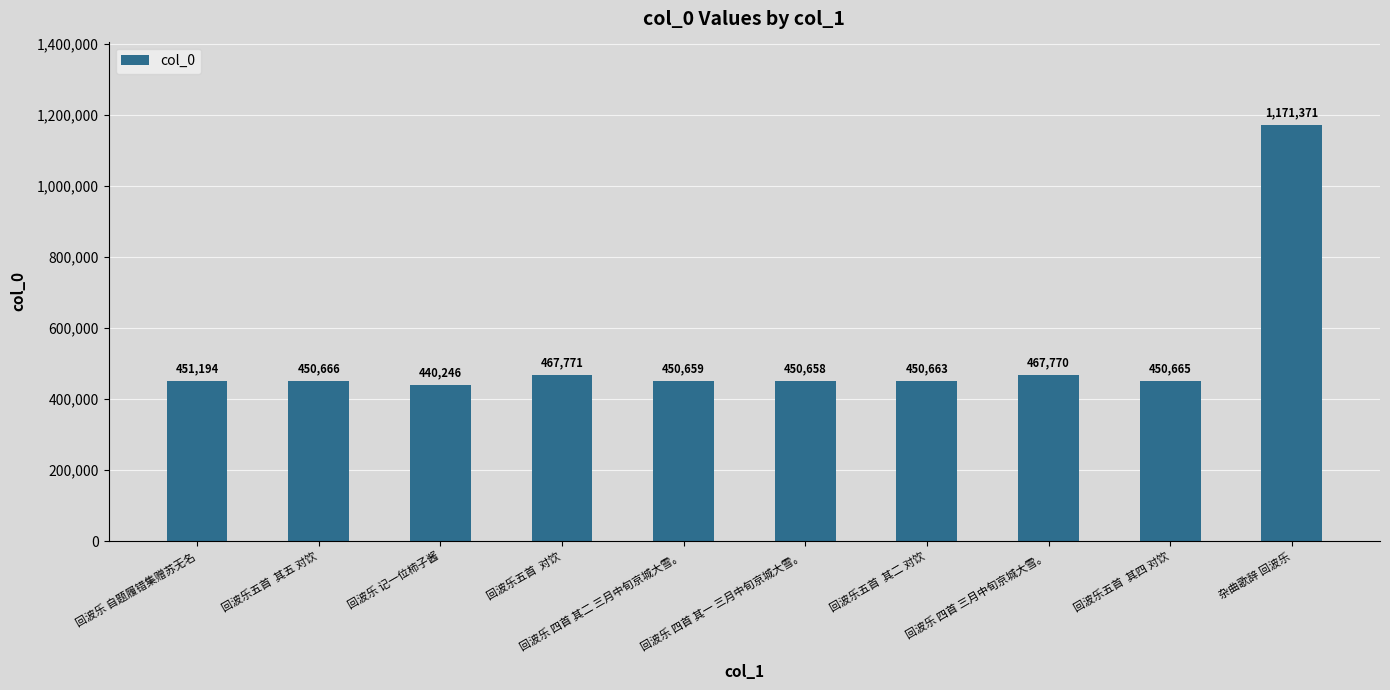

What is the difference between the maximum and second lowest values?

720713